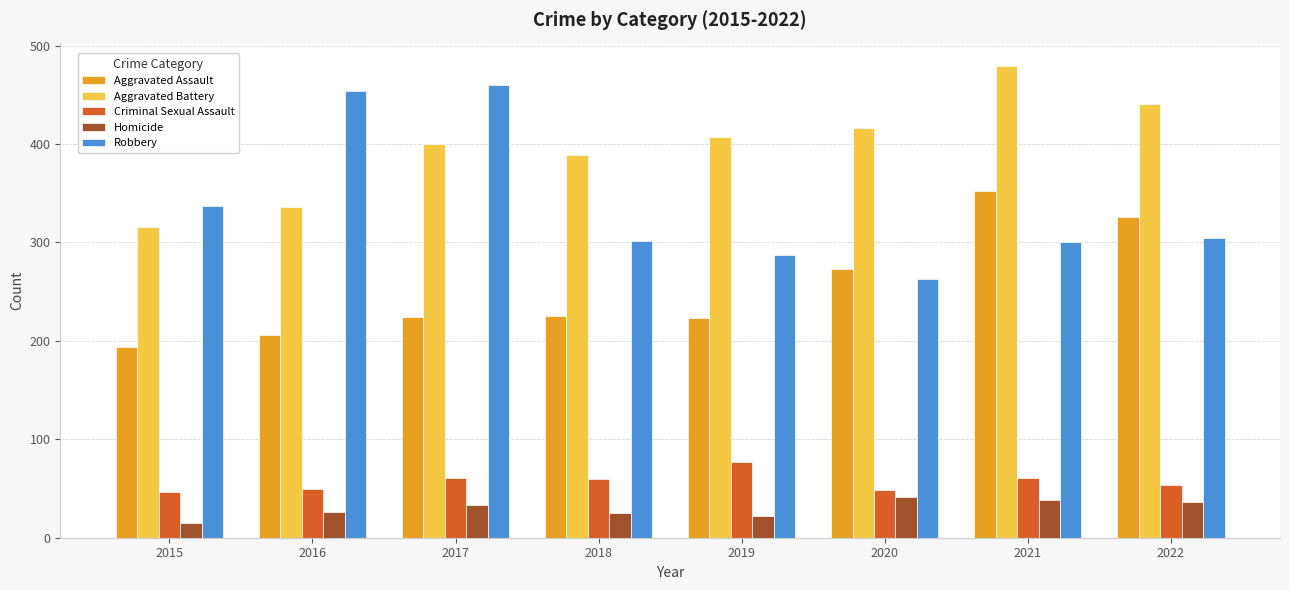

What is the total value across all series at 2021?

1230